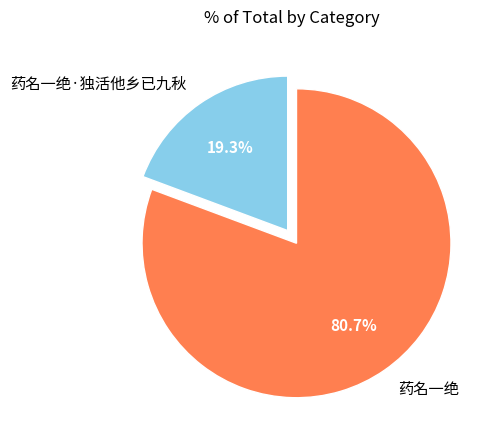

True or false: 药名一绝 accounts for 74% of the total.

False